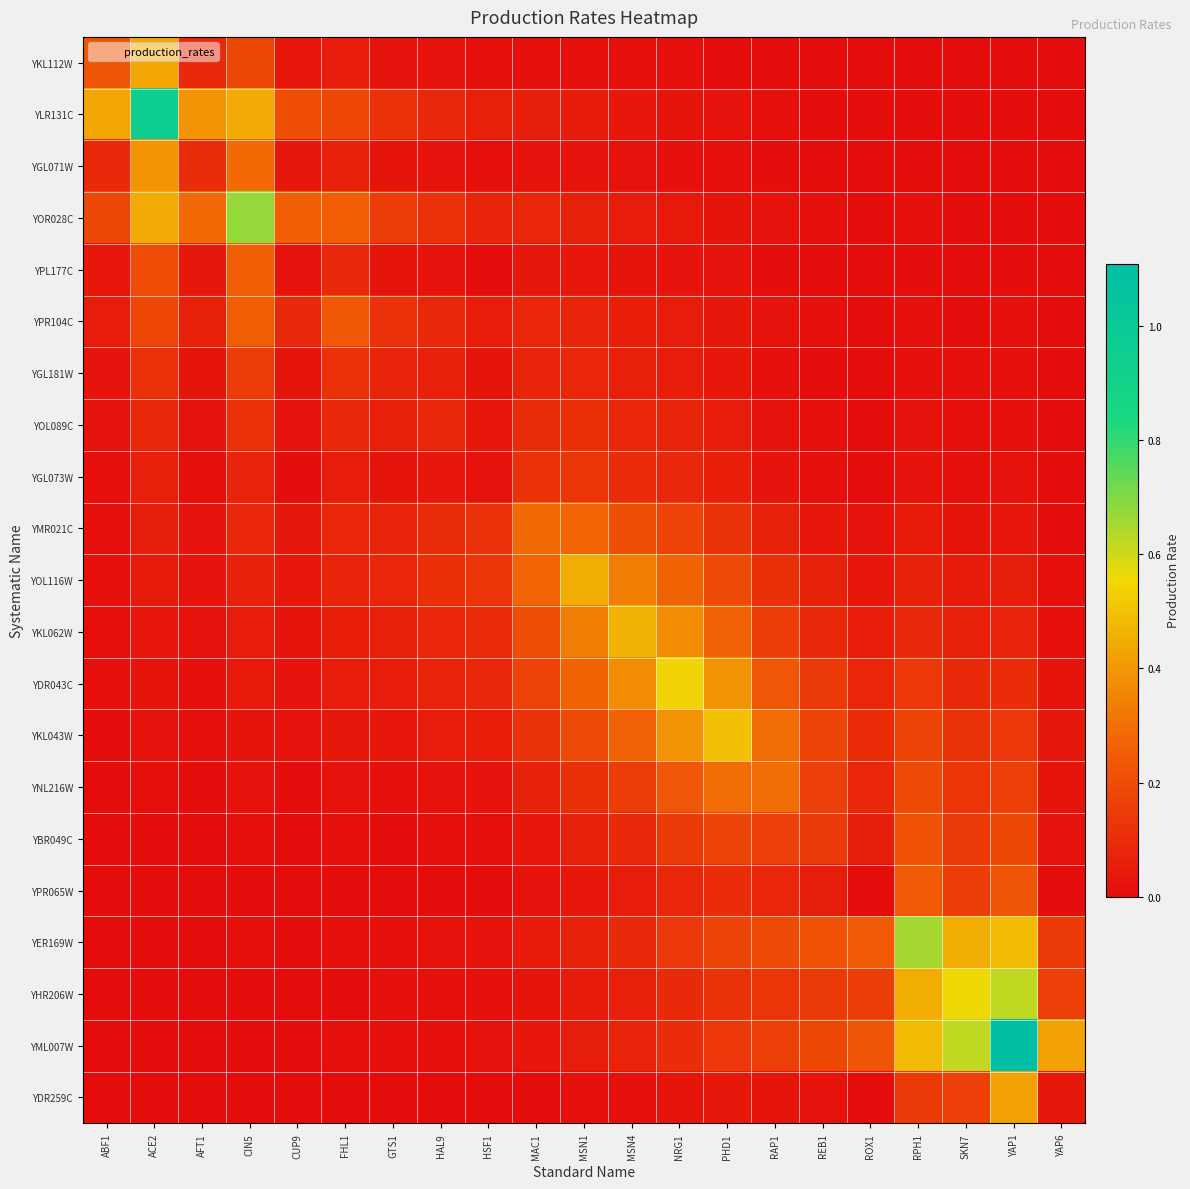

Which series has the widest spread of values?

YML007W